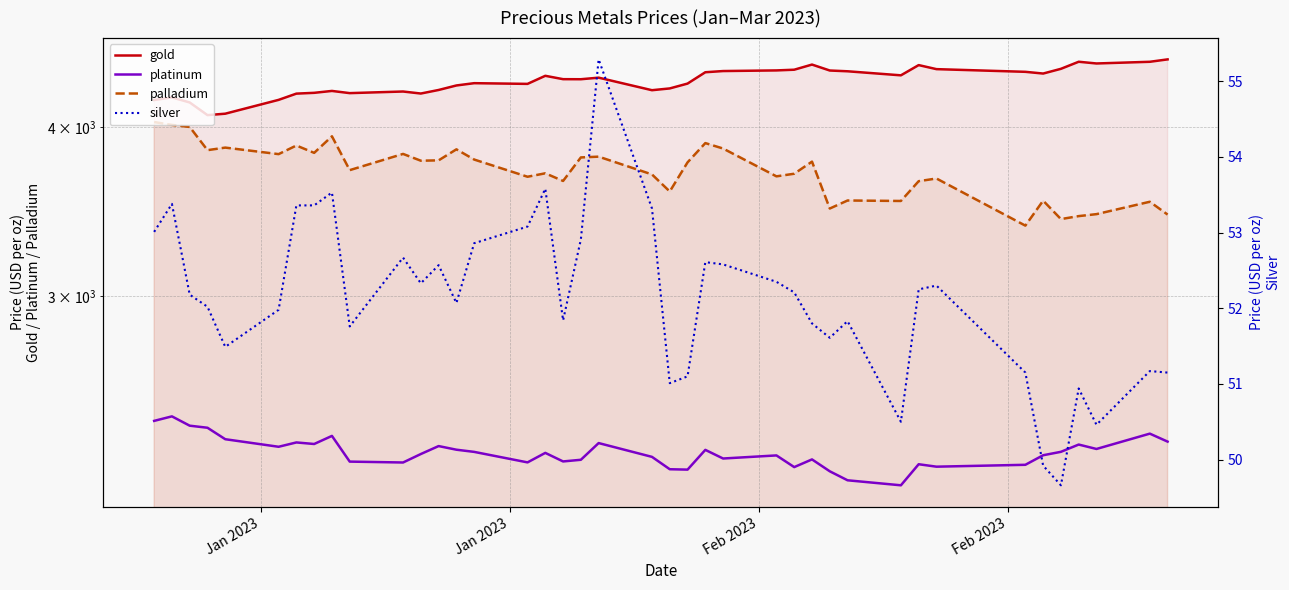

Reading left to right, what are all the values shown in this chart?

gold: 4186.4	4204.9	4168.8	4080.0	4090.0	4187.2	4232.0	4237.8	4251.4	4235.6	4247.2	4232.7	4258.4	4291.1	4307.9	4302.7	4362.3	4337.4	4336.9	4348.5	4256.7	4269.6	4304.9	4388.8	4397.7	4402.4	4407.7	4446.5	4401.7	4396.0	4365.8	4442.4	4412.0	4391.9	4379.1	4414.4	4467.8	4454.8	4467.6	4485.8
platinum: 2425.2	2443.9	2405.4	2397.0	2350.7	2320.7	2337.9	2331.7	2364.0	2262.8	2259.4	2292.2	2323.4	2309.1	2300.6	2259.8	2296.7	2263.5	2269.9	2335.3	2281.2	2233.7	2232.2	2308.5	2274.8	2286.8	2241.8	2271.3	2225.8	2192.0	2173.4	2252.8	2243.4	2250.6	2287.5	2300.8	2329.4	2312.0	2373.1	2341.1
palladium: 4032.2	4012.7	3998.7	3843.9	3860.7	3818.1	3874.4	3826.3	3935.6	3715.5	3819.4	3775.5	3777.8	3849.3	3783.0	3673.9	3695.5	3647.7	3796.7	3801.7	3688.4	3583.0	3764.8	3890.4	3854.5	3676.4	3692.8	3769.6	3480.6	3528.4	3525.6	3646.3	3663.0	3380.7	3527.5	3418.6	3435.9	3447.4	3520.9	3444.9
silver: 53.0	53.4	52.2	52.0	51.5	52.0	53.4	53.4	53.5	51.8	52.7	52.3	52.6	52.1	52.9	53.1	53.6	51.8	52.9	55.3	53.3	51.0	51.1	52.6	52.6	52.4	52.2	51.8	51.6	51.8	50.5	52.2	52.3	51.1	49.9	49.7	50.9	50.5	51.2	51.1